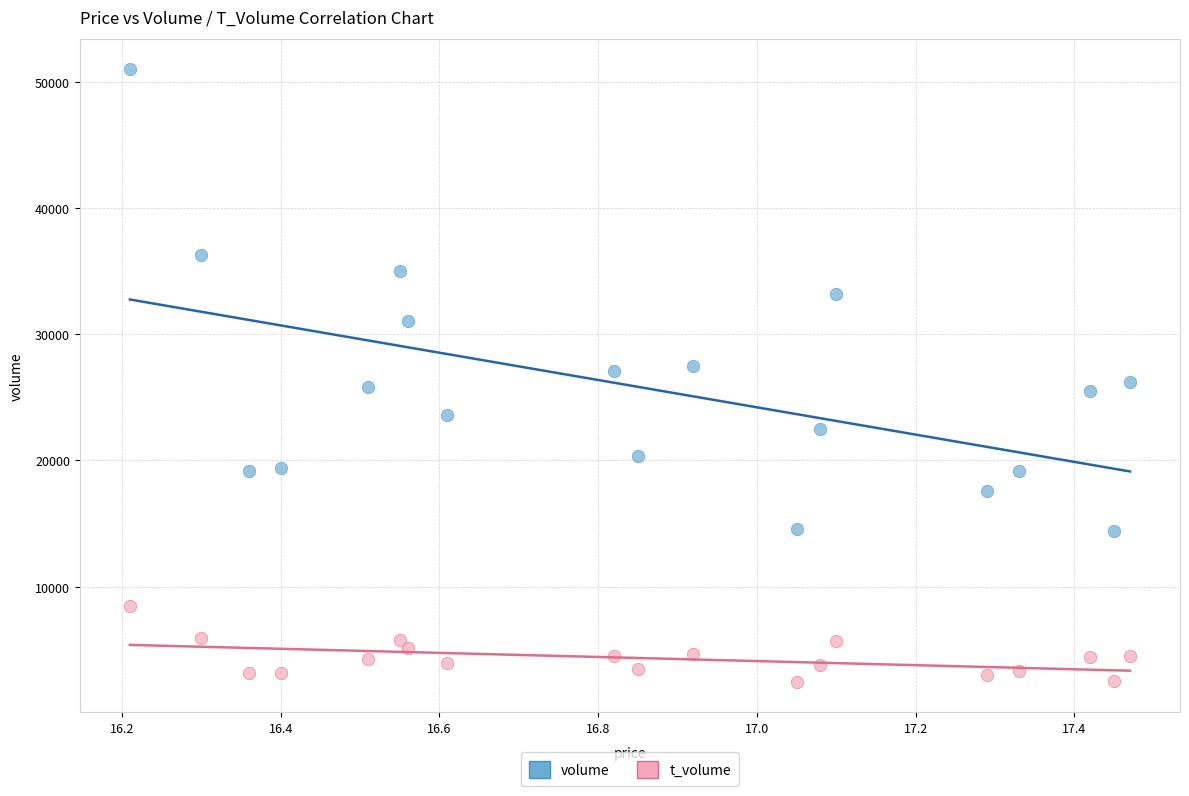

What are all the series names shown in the legend?

volume, t_volume